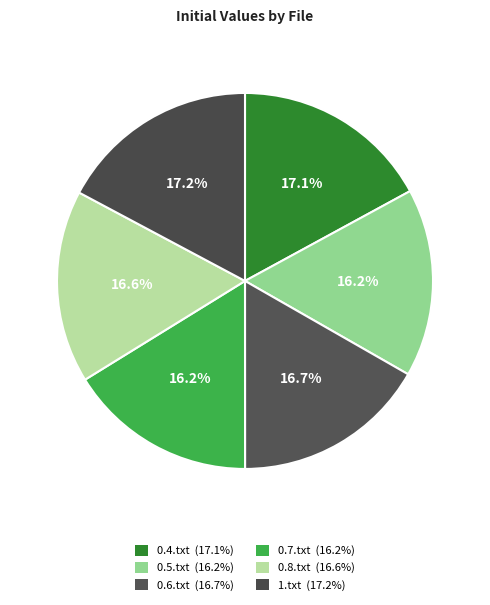

Count the number of slices in the pie.

6